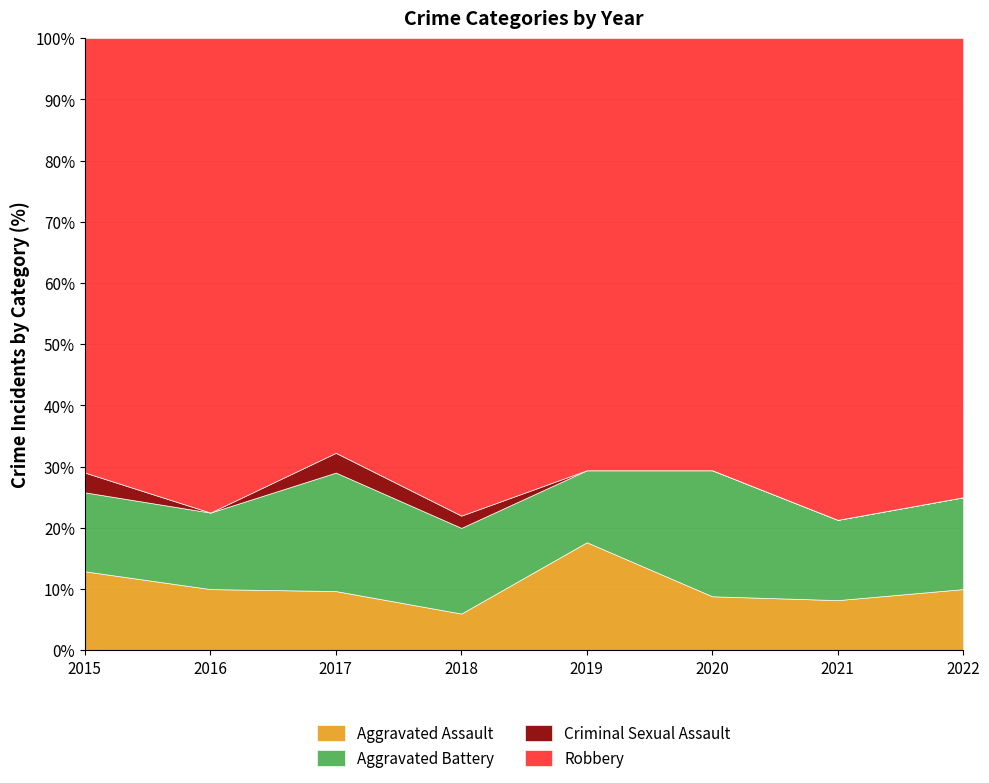

The value of Aggravated Assault at 2016 is 10.0. True or false?

True